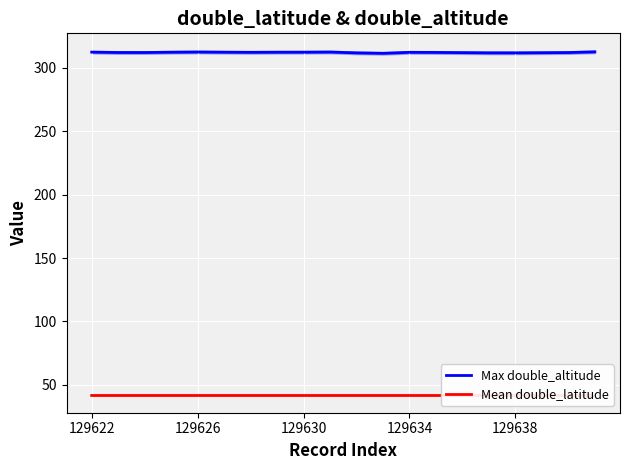

What are all the series names shown in the legend?

Max double_altitude, Mean double_latitude